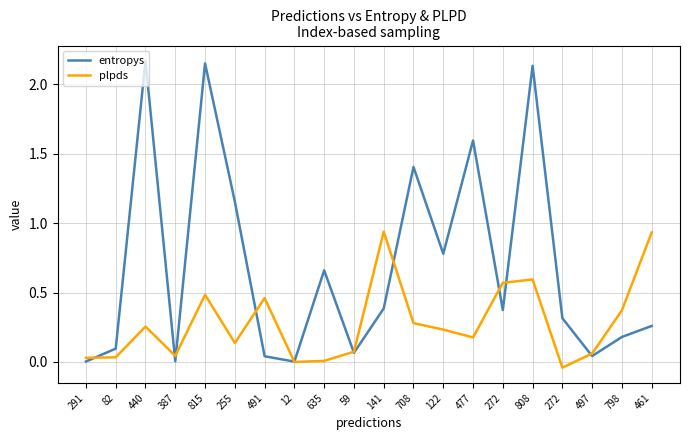

Is it true that plpds equals 0.9 at 808?

False